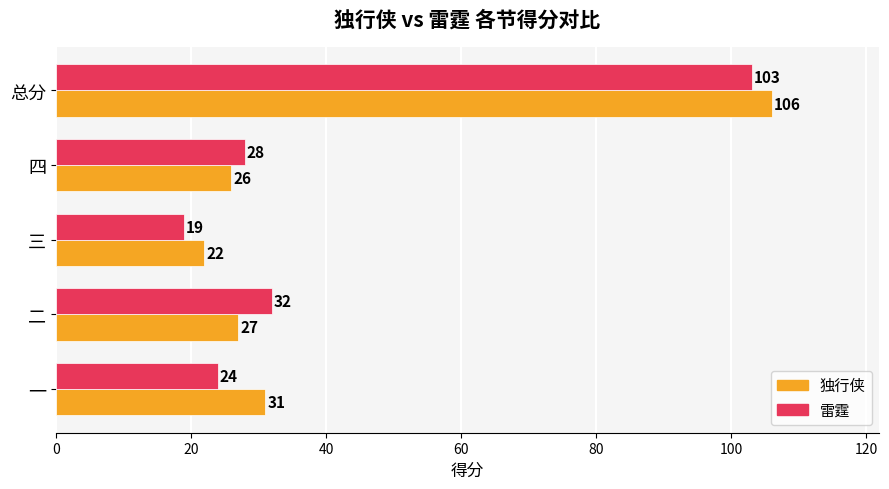

Rank the series by their maximum value, from lowest to highest.

雷霆, 独行侠